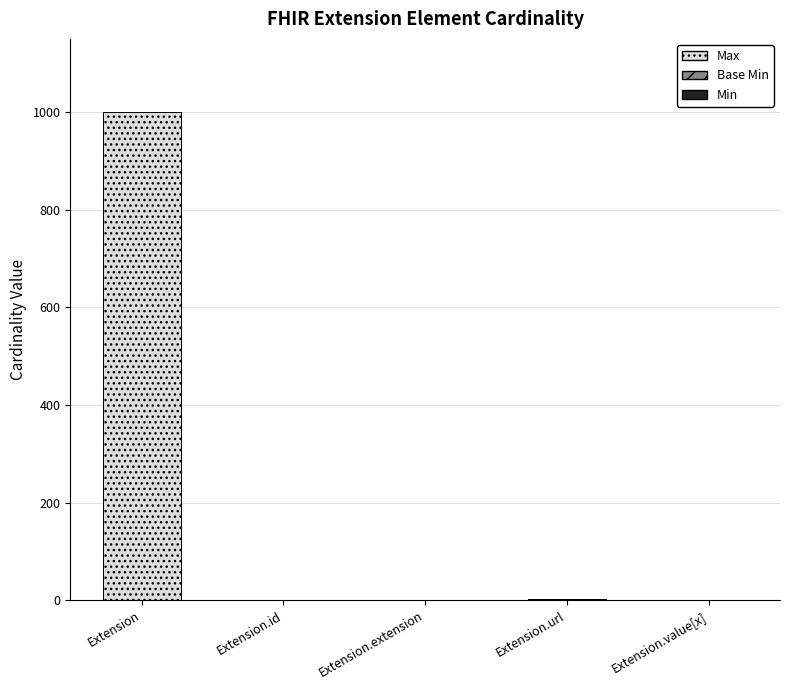

What is the total value across all series at Extension?

999